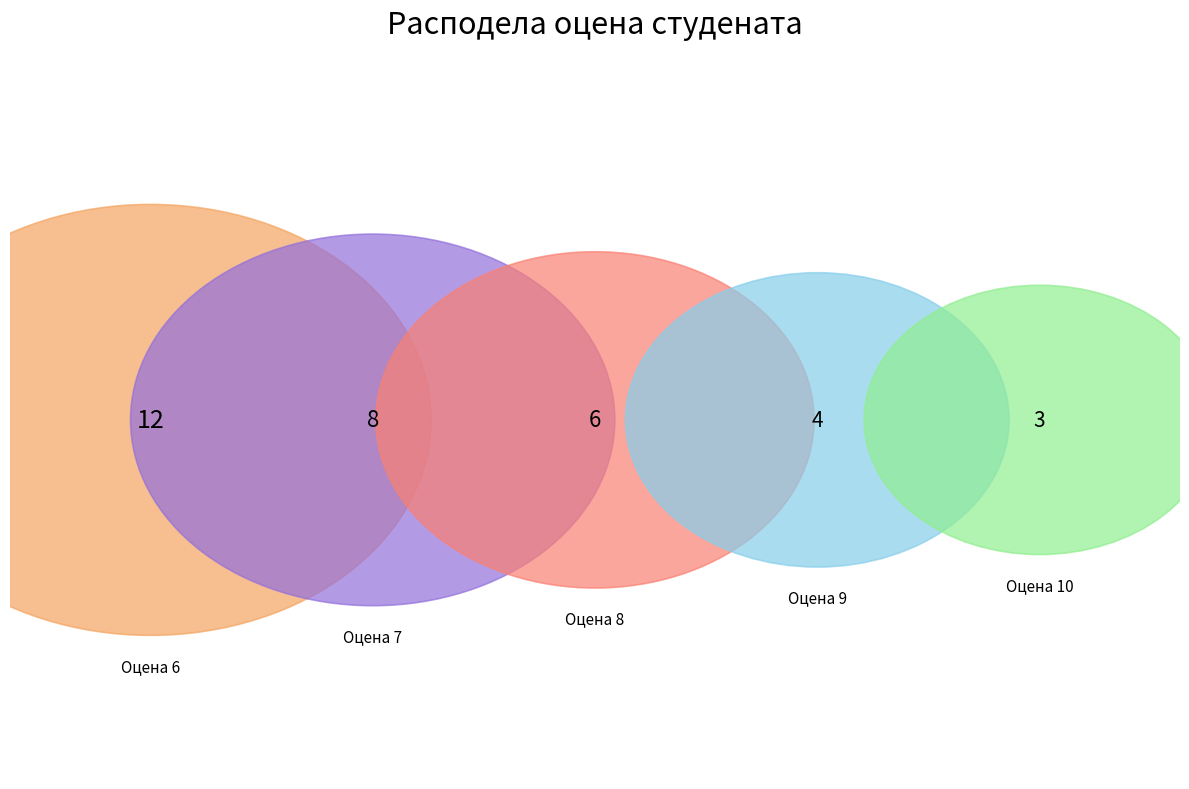

Which category has the biggest portion of the pie?

6